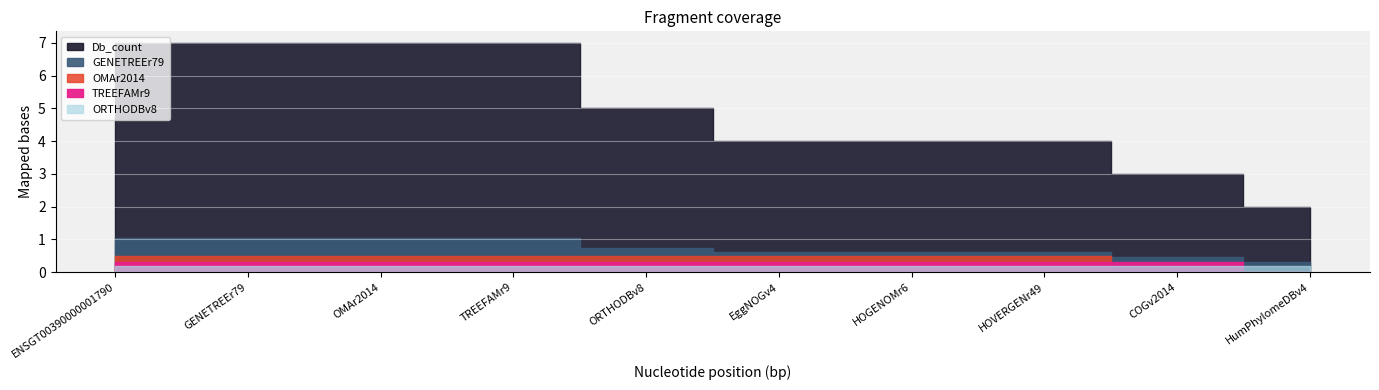

True or false: GENETREEr79 has more than 0 interior local peaks.

False